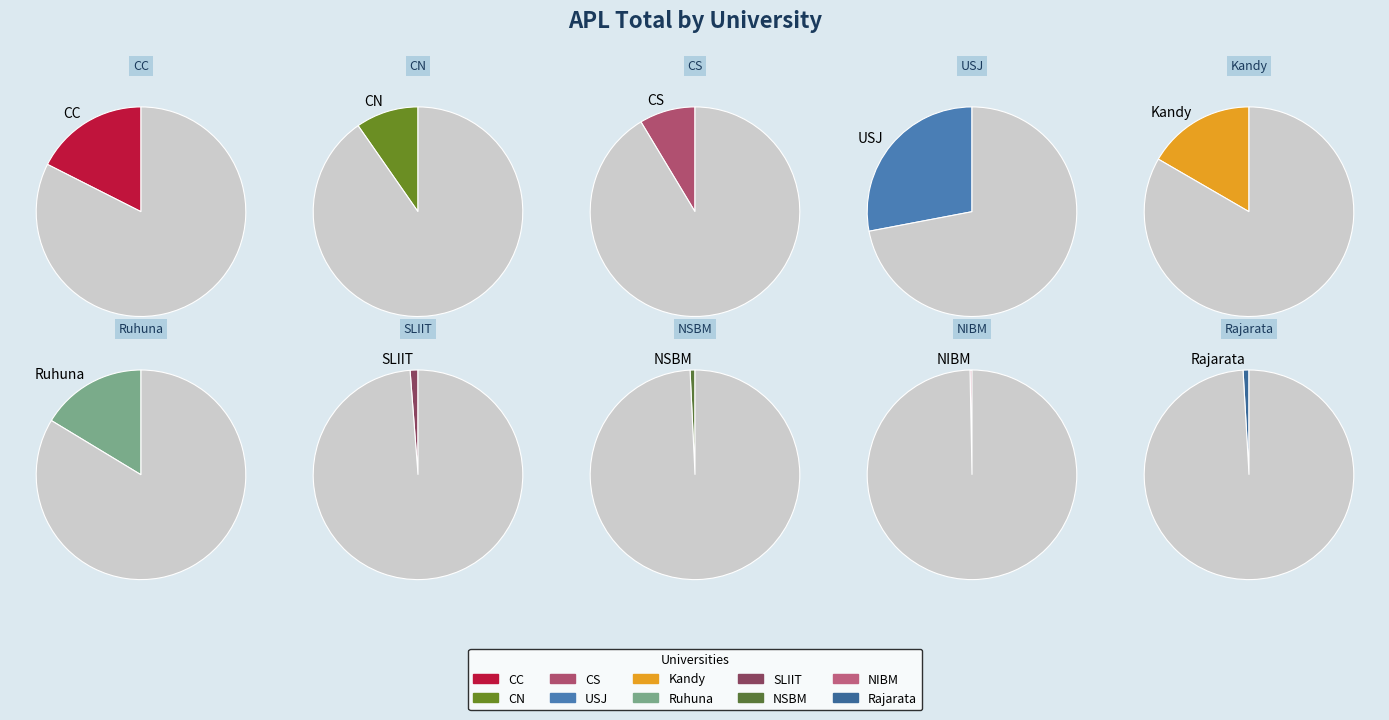

What is the smallest slice in the pie chart?

NIBM